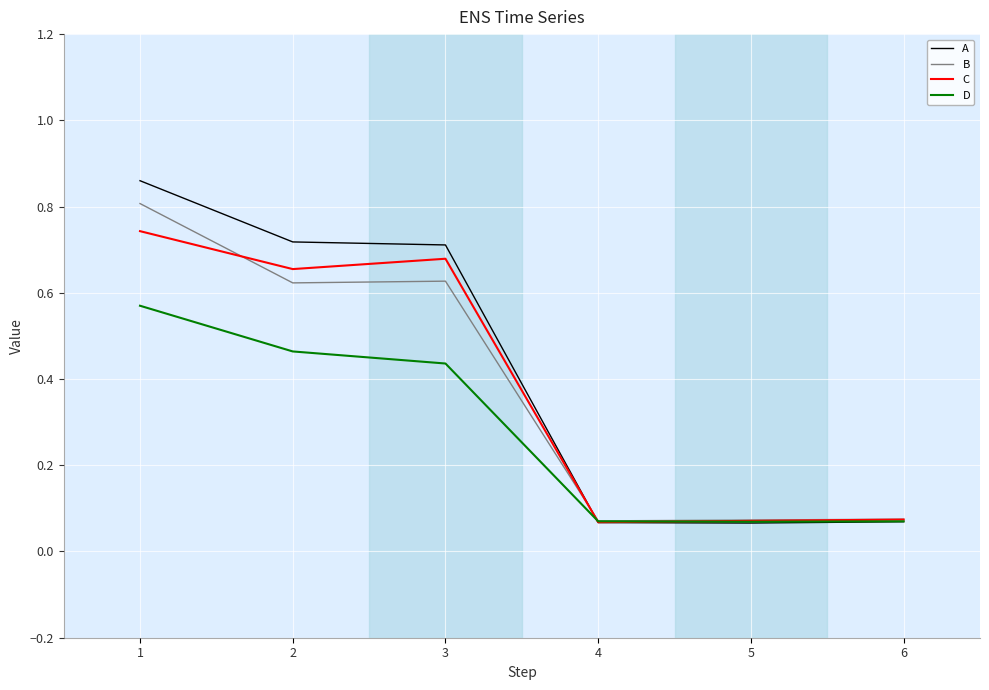

Which series changed the most between 1 and 3?

B